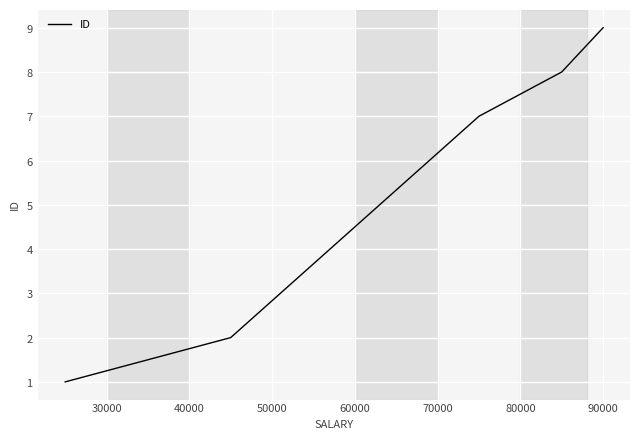

What is the value of the 3rd point from the left?

7